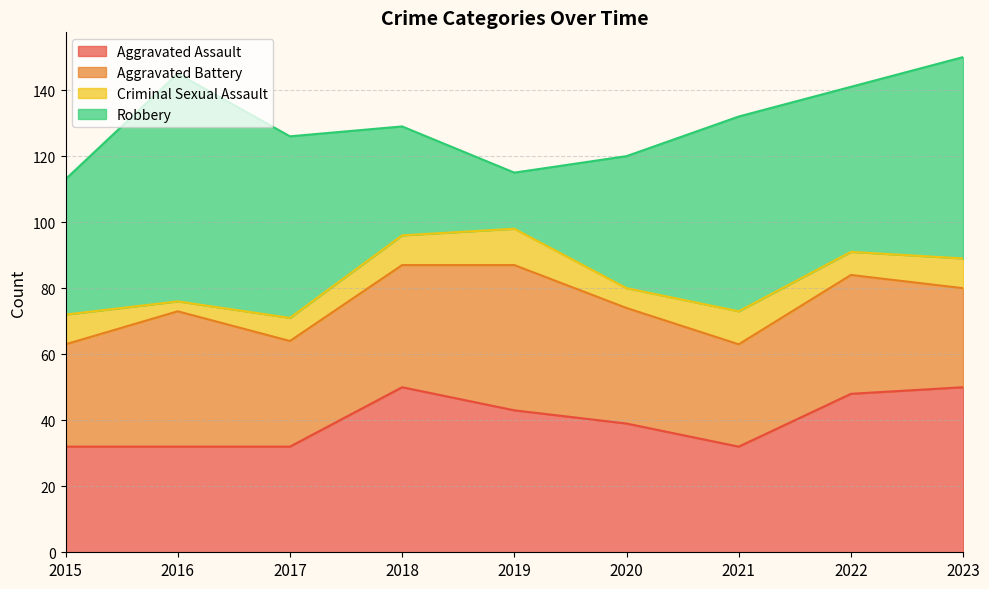

Which has a higher value, 2017 or 2015?

2017